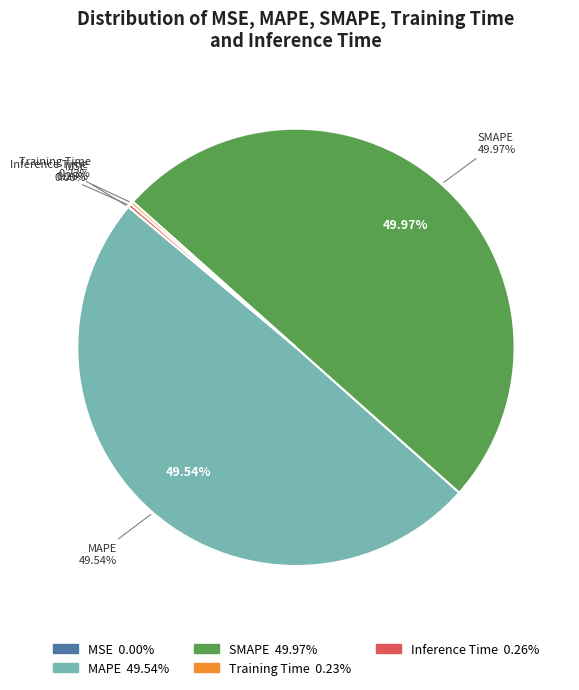

What is the largest slice in the pie chart?

SMAPE